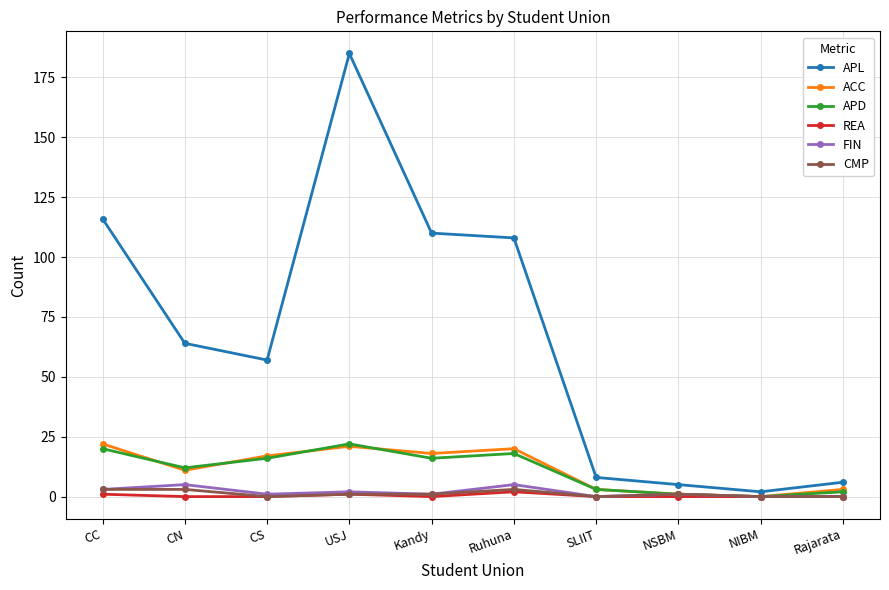

The value of REA at SLIIT is 0. True or false?

True